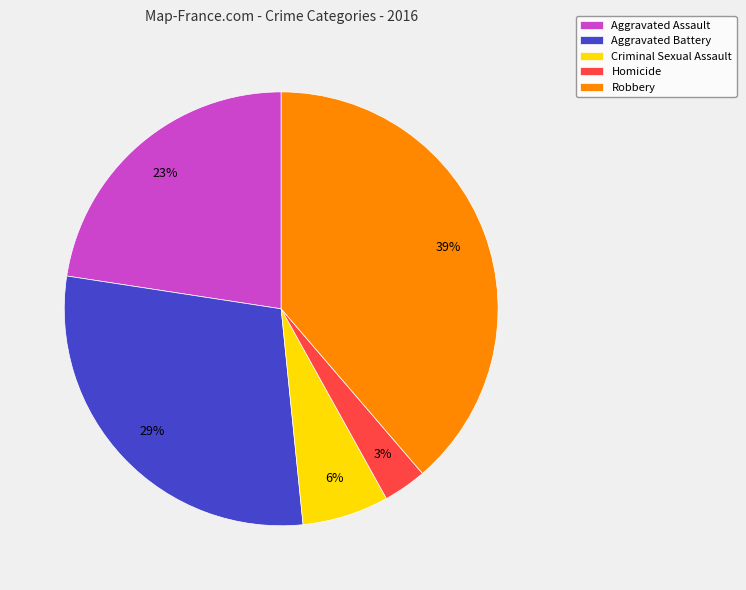

Which has a higher value, Criminal Sexual Assault or Aggravated Battery?

Aggravated Battery